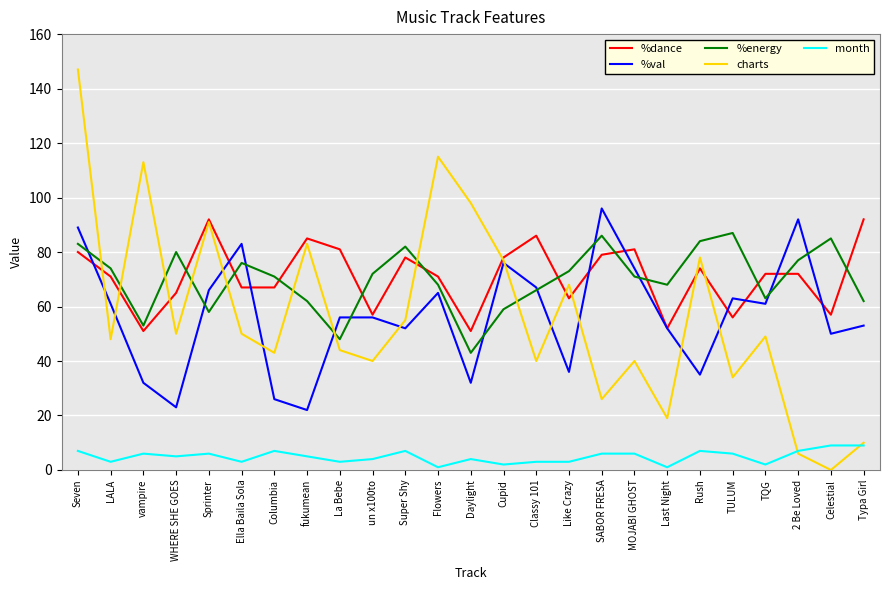

At which category is the sum across all series the highest?

Seven